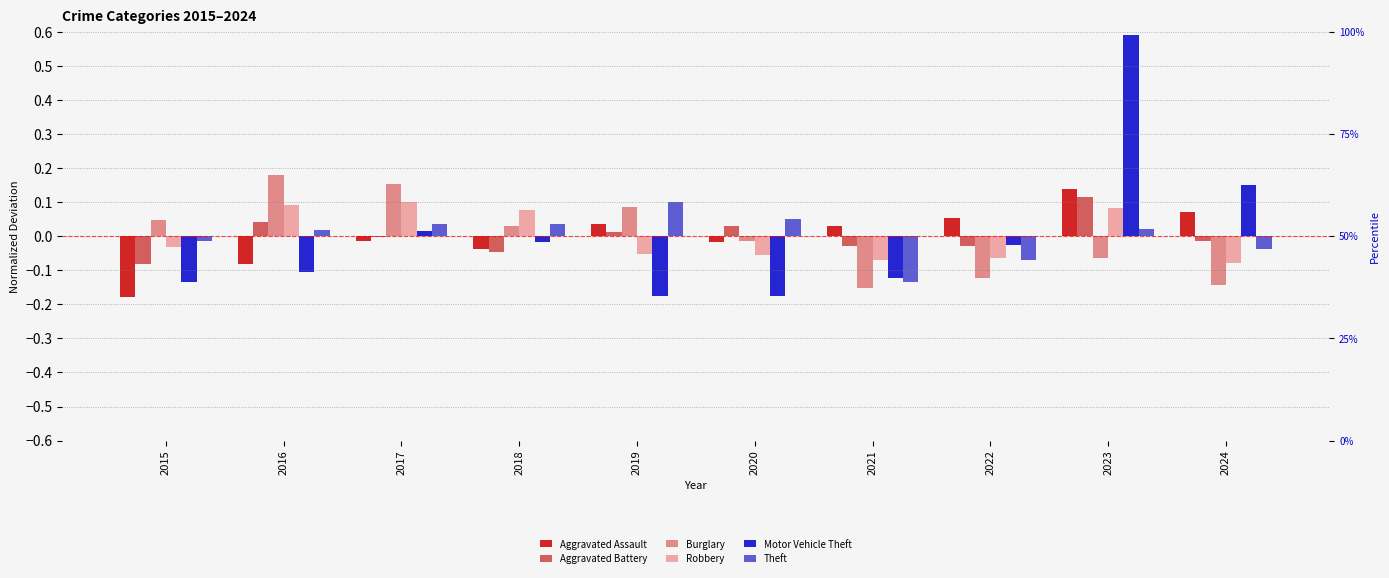

Which series has the largest range (max minus min)?

Motor Vehicle Theft